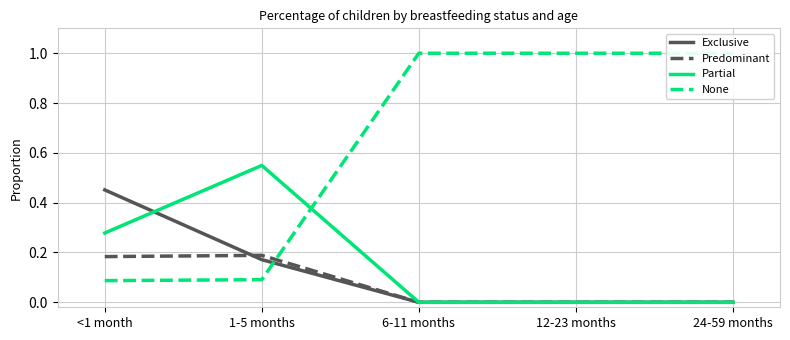

Does the chart display data point markers on the line(s)?

No